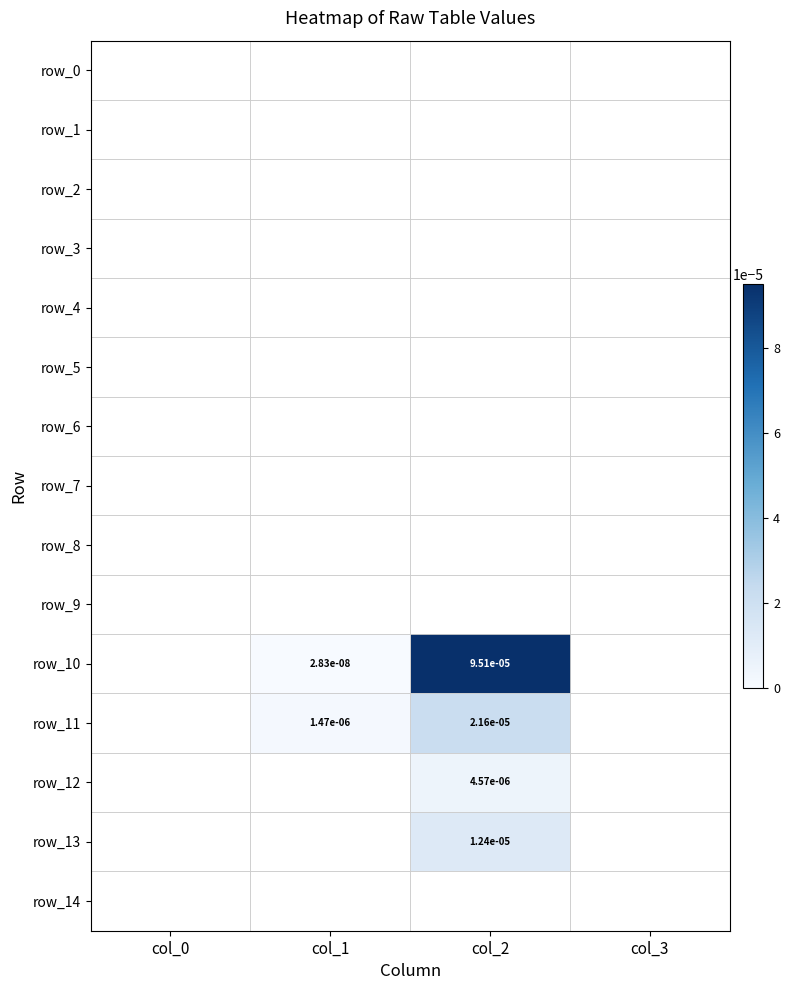

Count the number of data series in this chart.

15